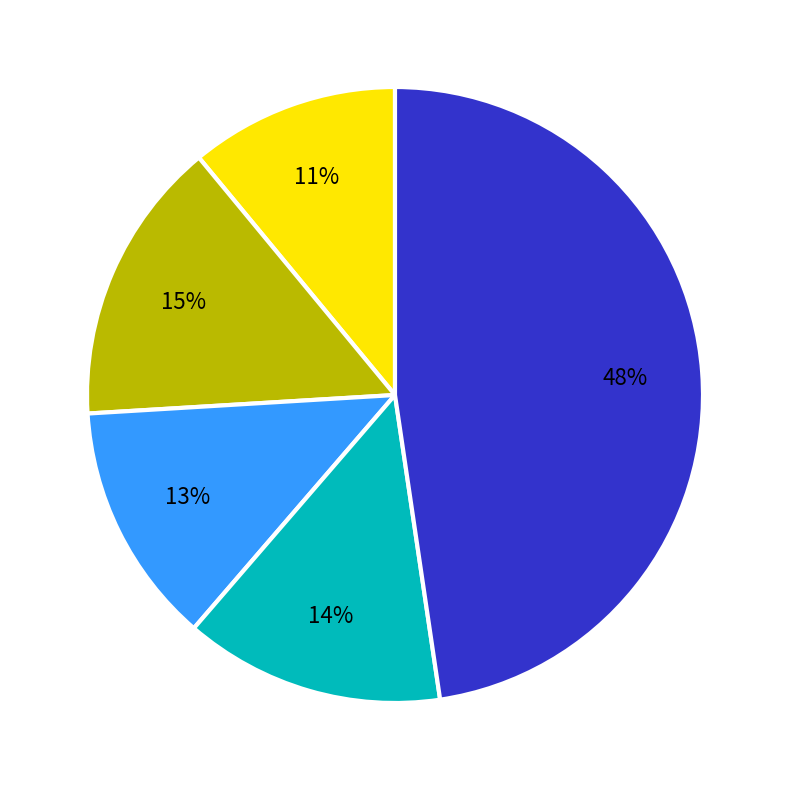

Does any single category account for the majority?

No